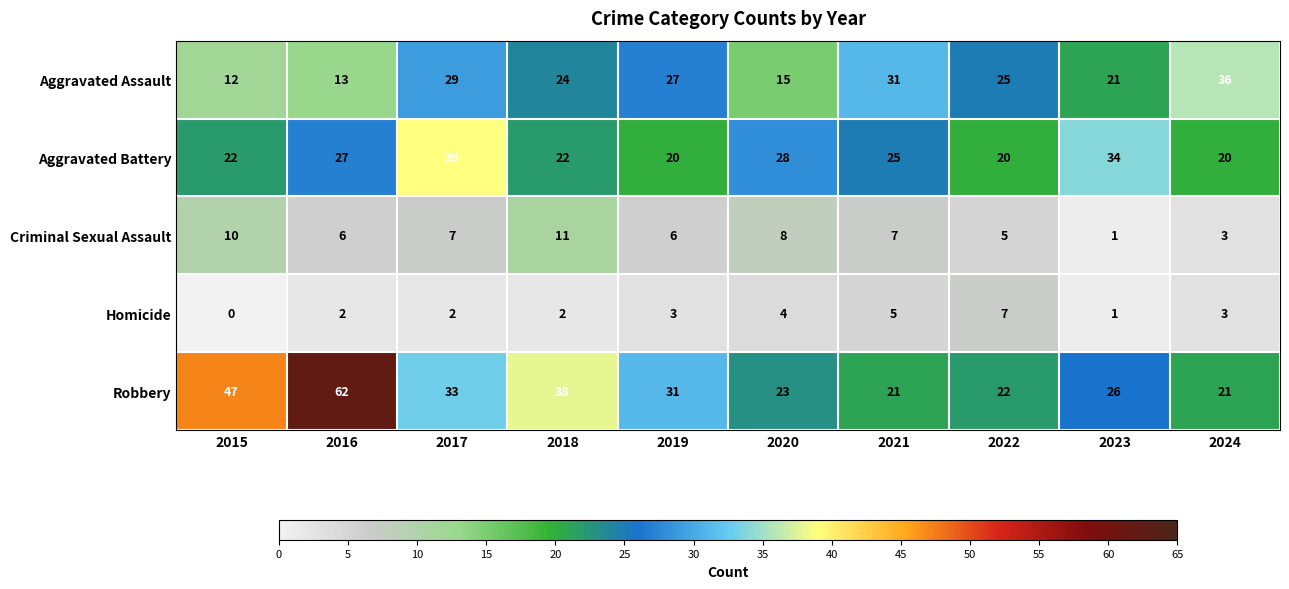

Which series has the largest range (max minus min)?

Robbery